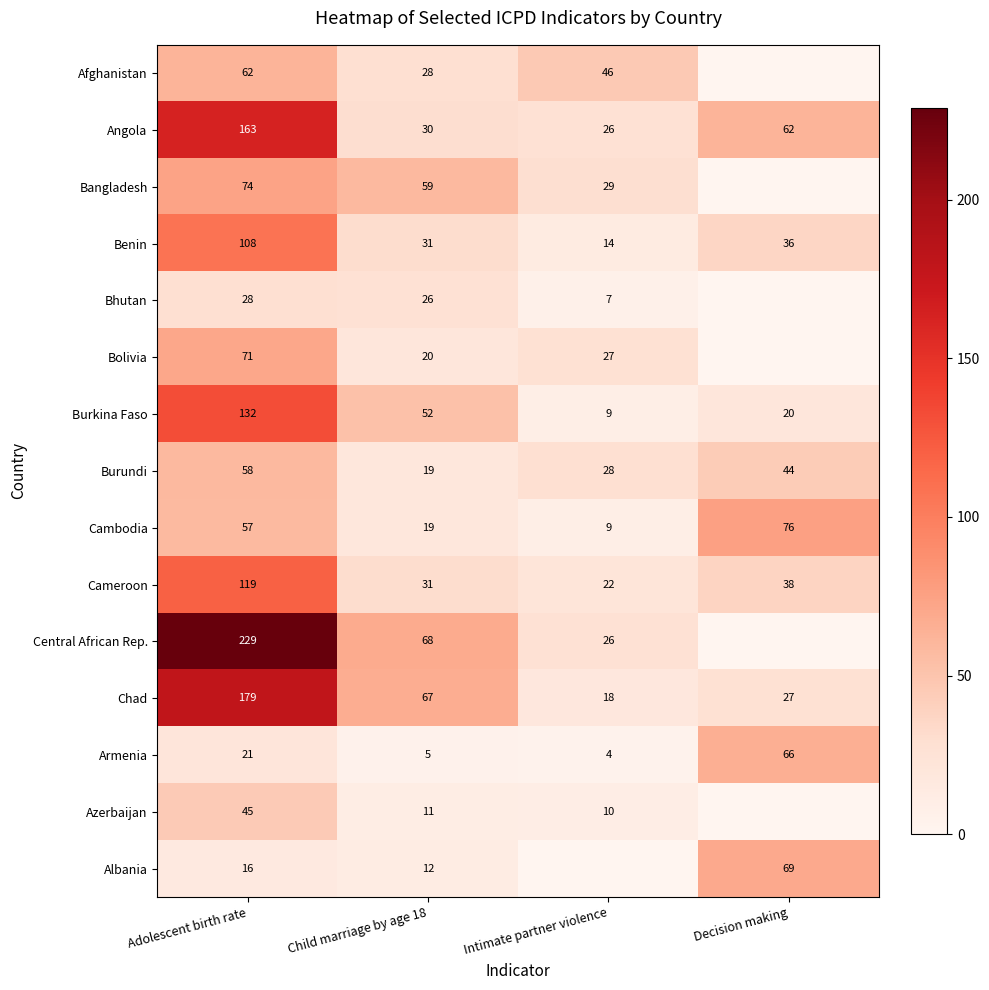

How many values in the Cambodia series are below 57?

2